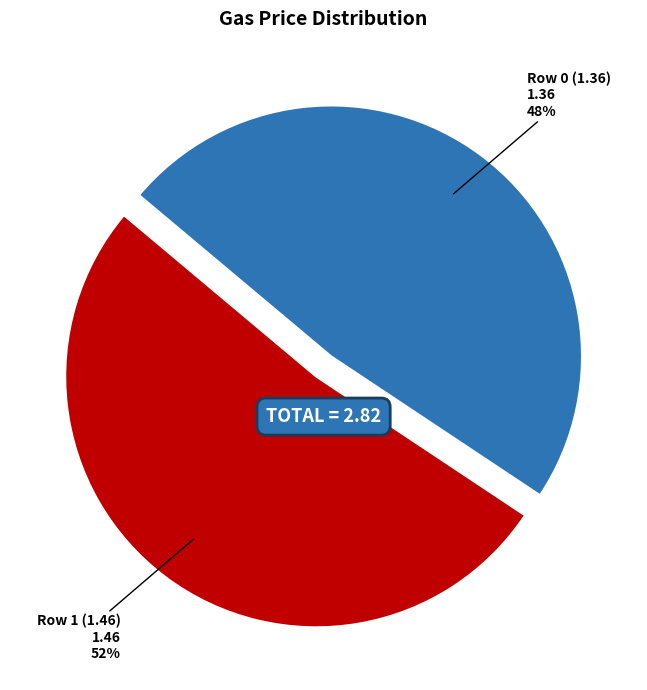

Combined, do Row 0 (1.36) and Row 1 (1.46) account for over 50%?

Yes